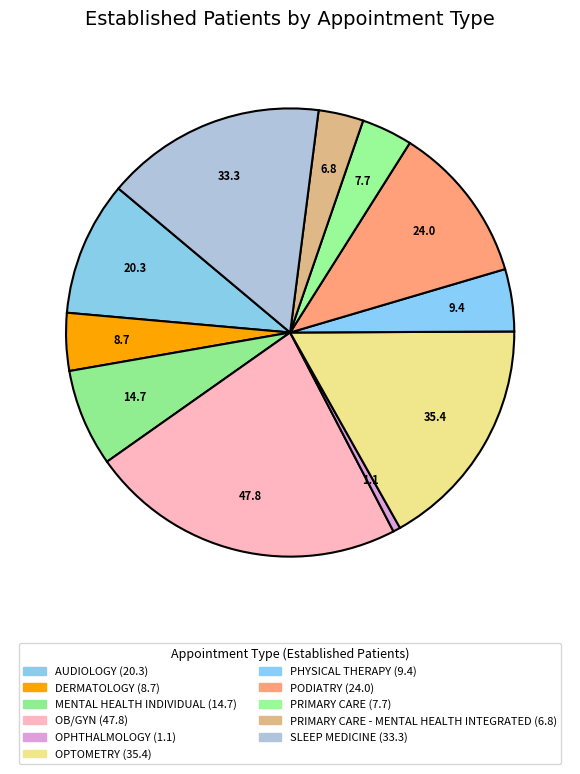

How many segments does this pie chart have?

11